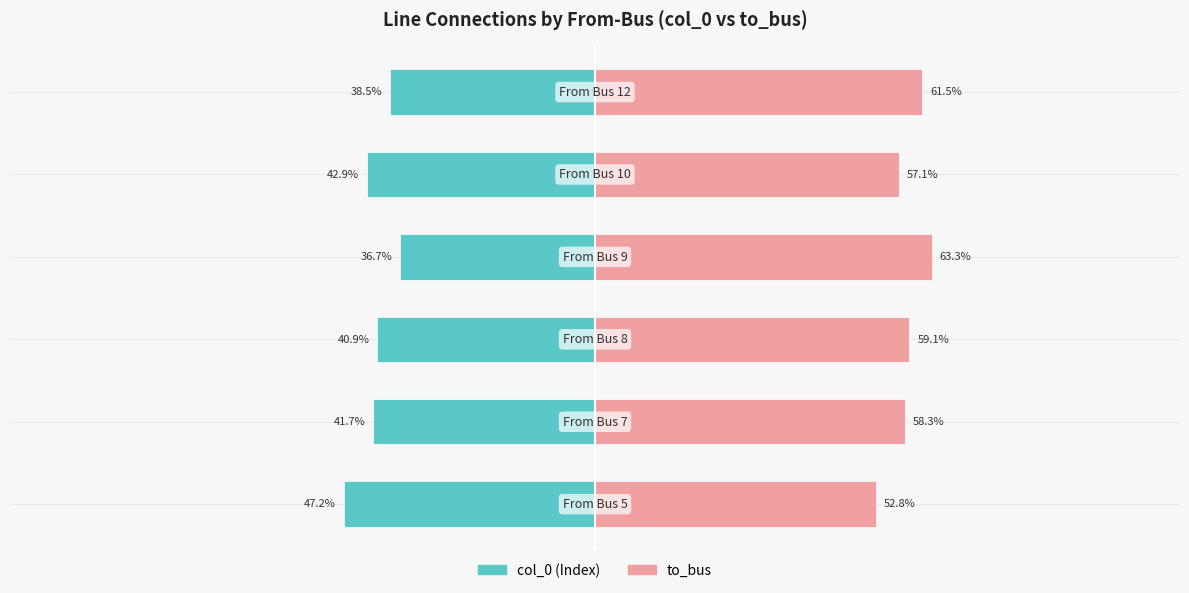

At how many categories does at least one series exceed 3?

6